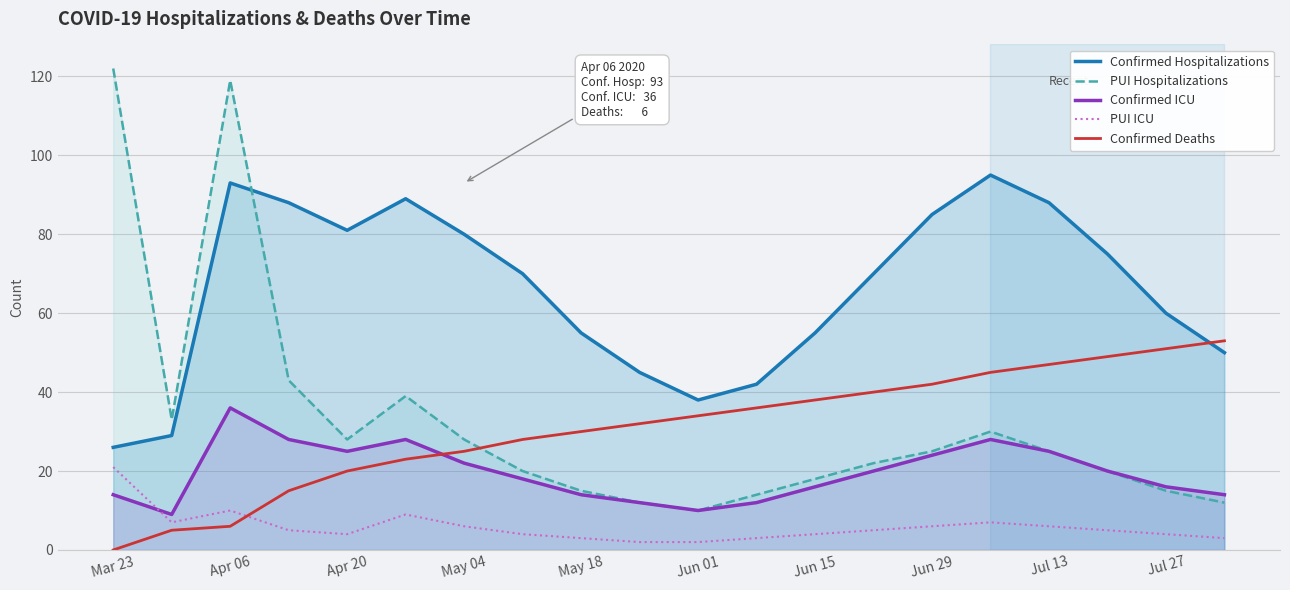

At which category does the chart reach its peak across all series?

Mar 23